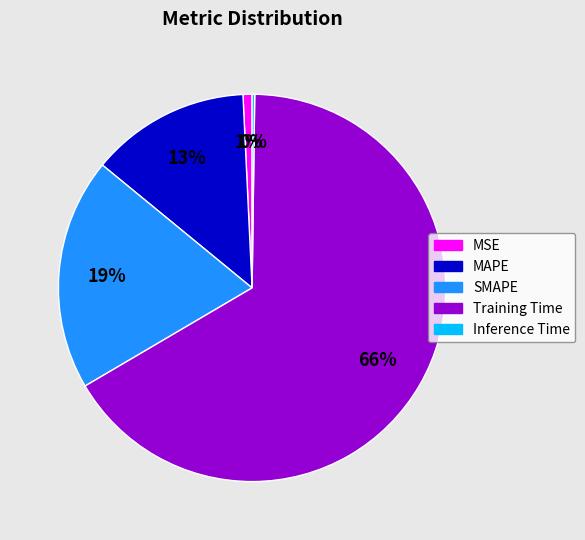

Do MSE and MAPE together represent more than half of the pie?

No